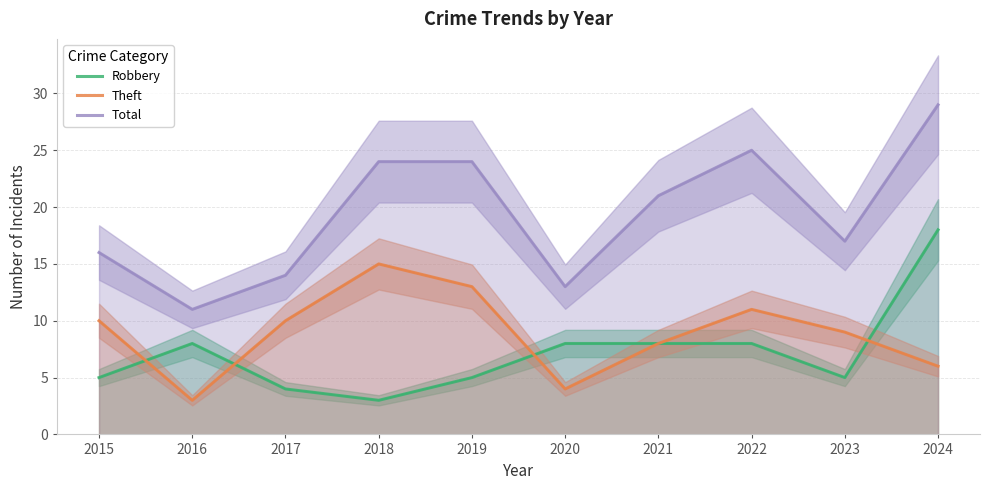

Is the value of Total at 2019 greater than the value of Theft at 2020?

Yes